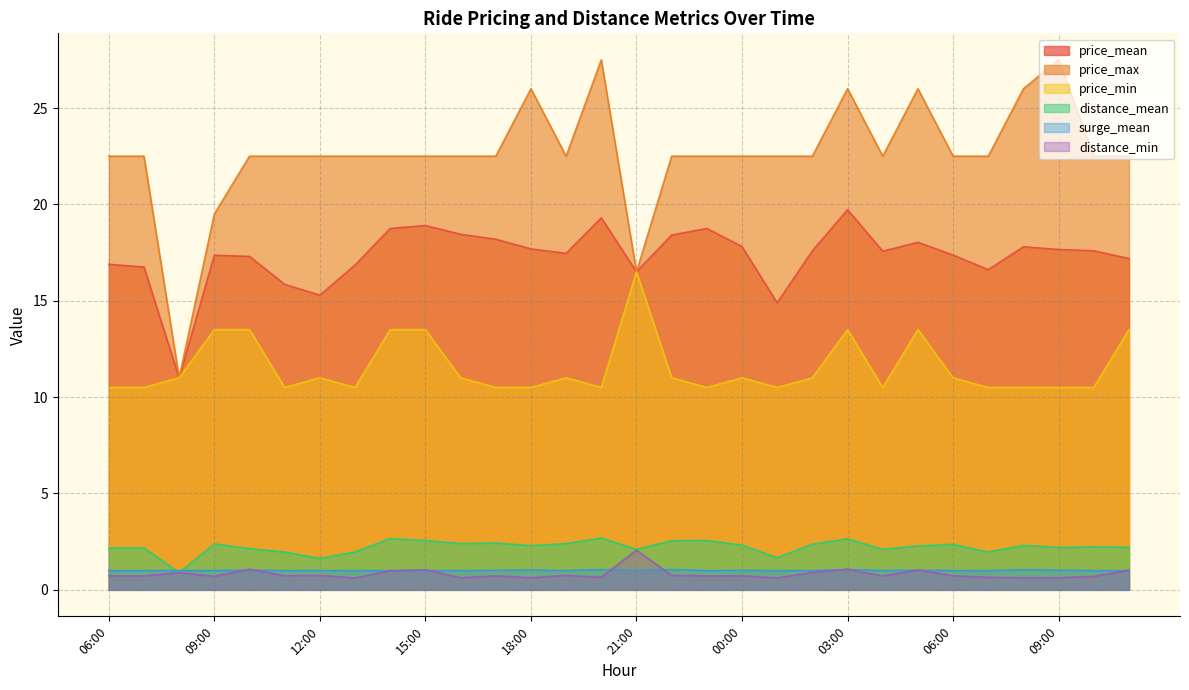

Does the chart display data point markers on the line(s)?

No